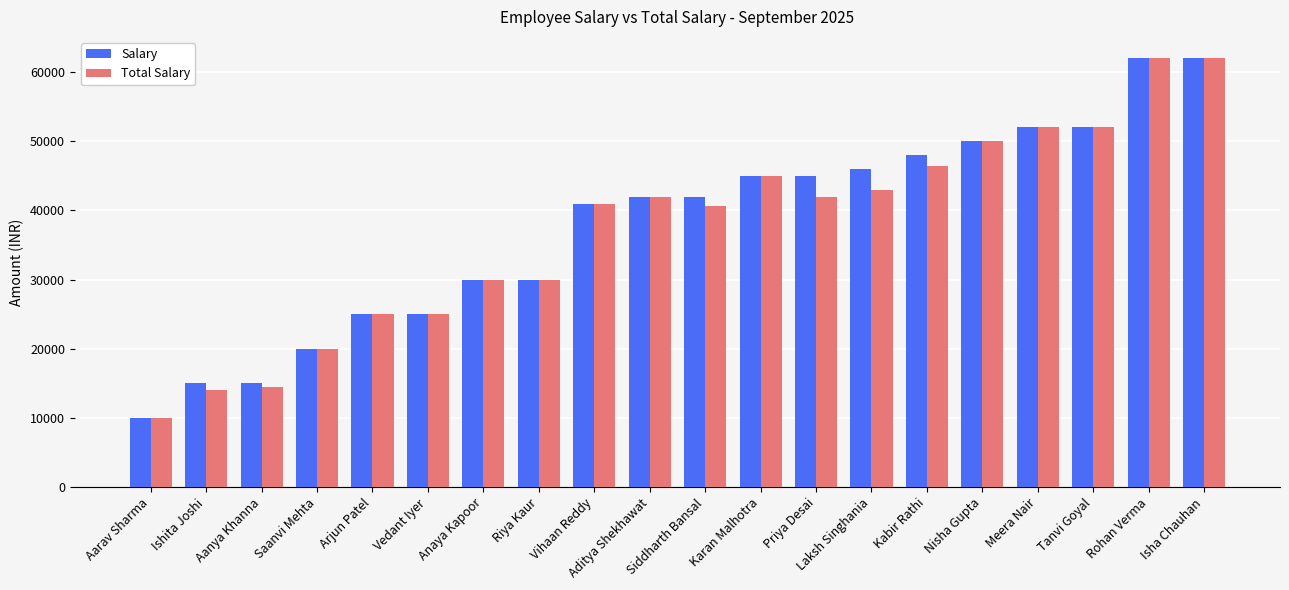

How many distinct data groups are displayed?

2